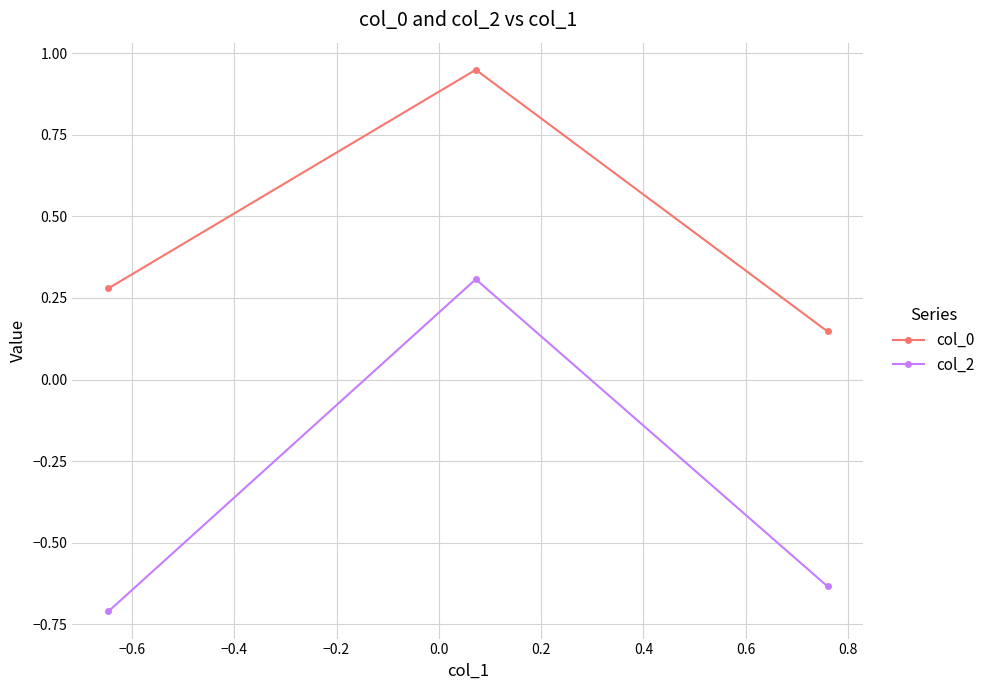

Does the chart display data point markers on the line(s)?

Yes